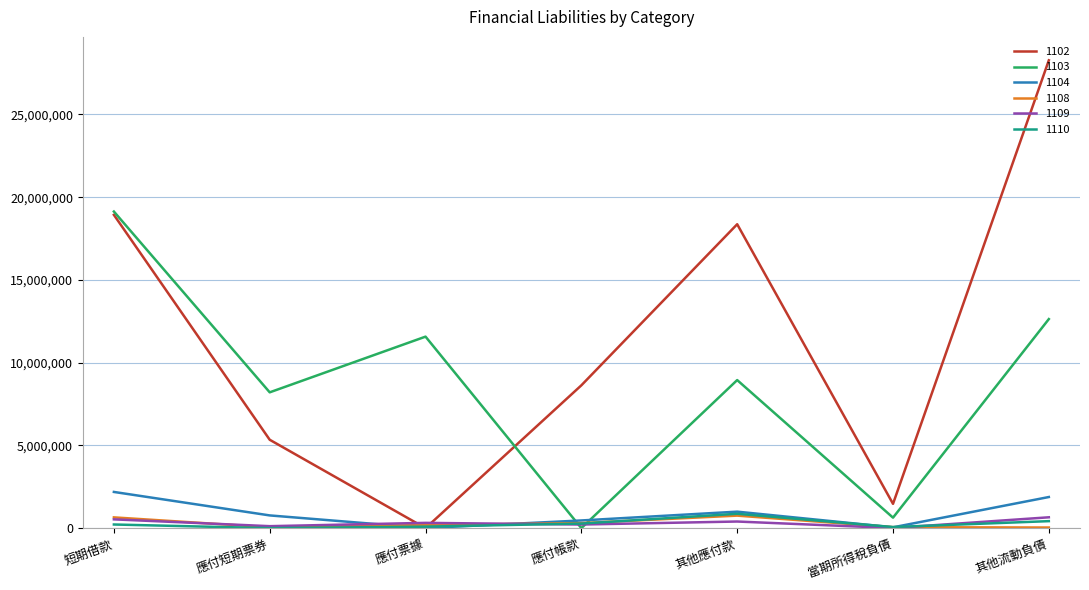

What are all the series names shown in the legend?

1102, 1103, 1104, 1108, 1109, 1110